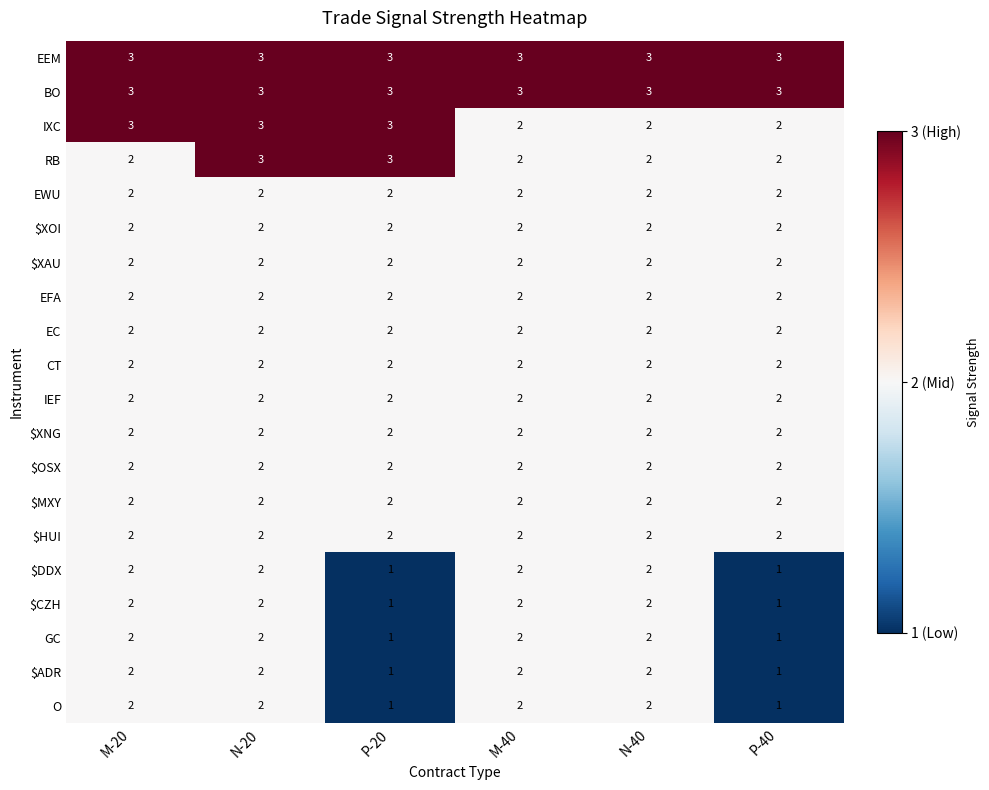

What is the maximum value shown in the chart?

3